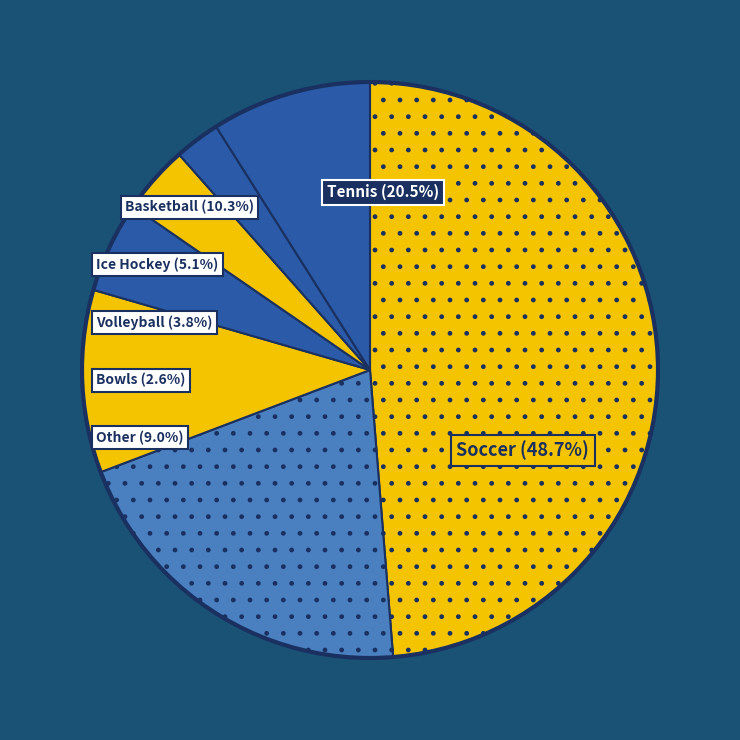

What percentage is the Ice Hockey slice, to the nearest percent?

5%